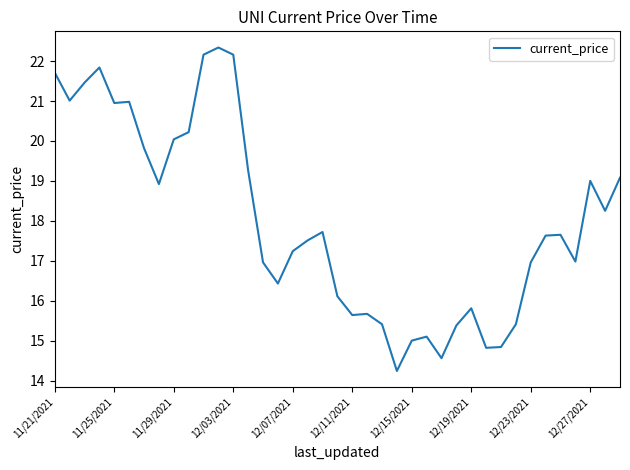

What is the smallest value displayed?

14.2